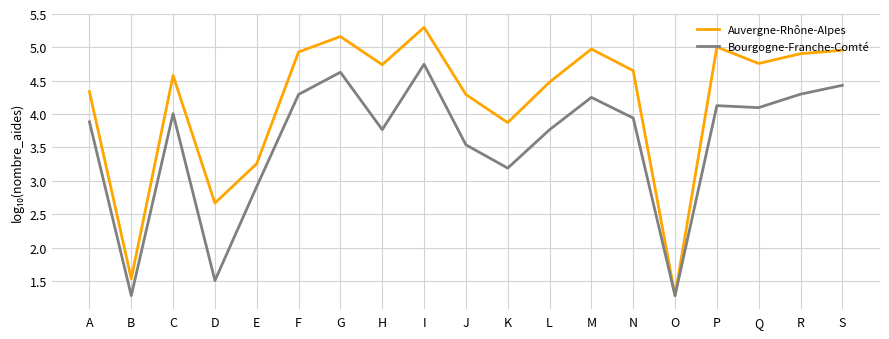

What is the maximum value shown in the chart?

5.3